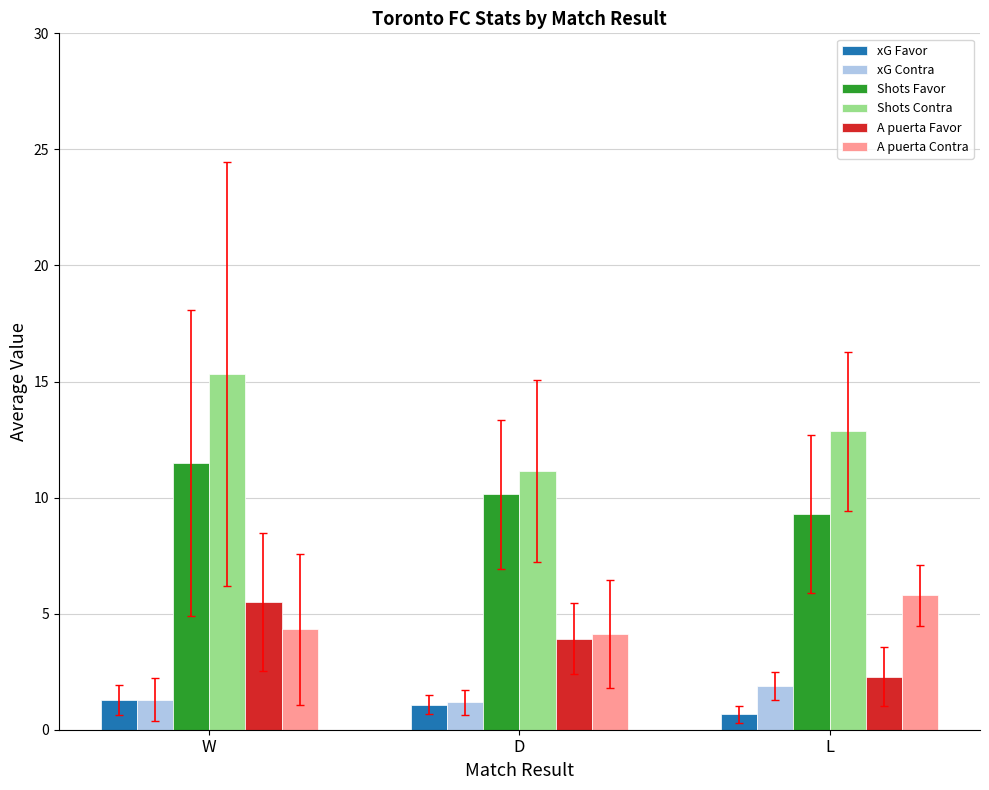

Which series has the largest range (max minus min)?

Shots Contra